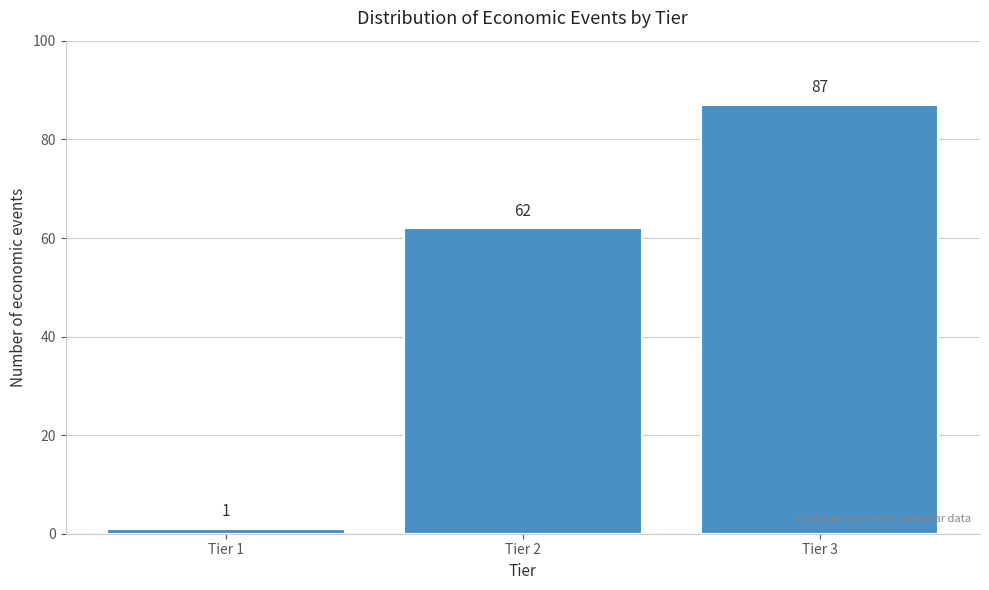

Reading right to left, transcribe all the data shown in this chart.

Tier 3=87	Tier 2=62	Tier 1=1